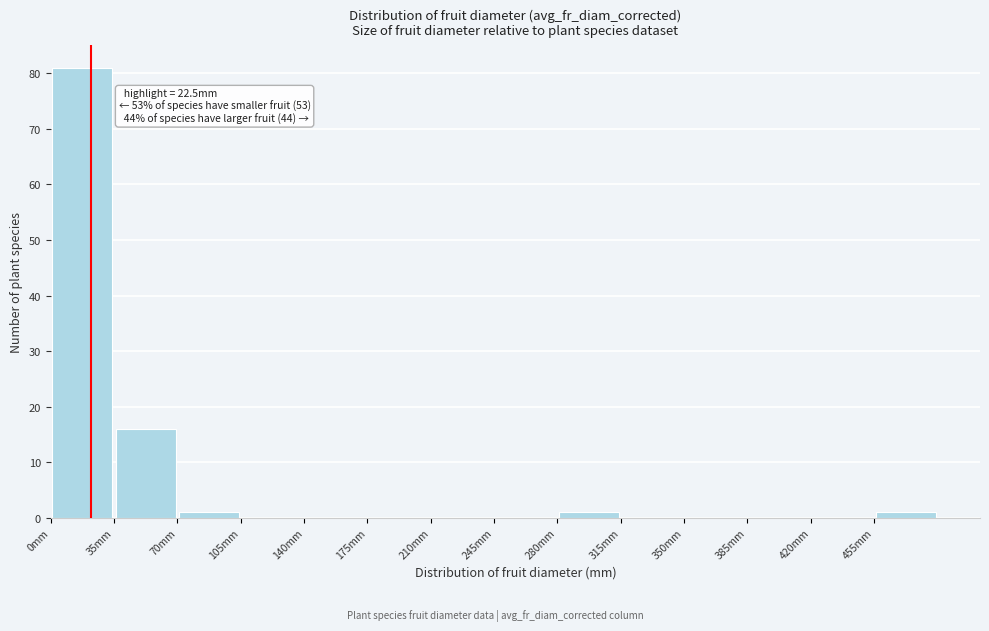

Over which range of the x-axis is the bar tallest?

0 to 35